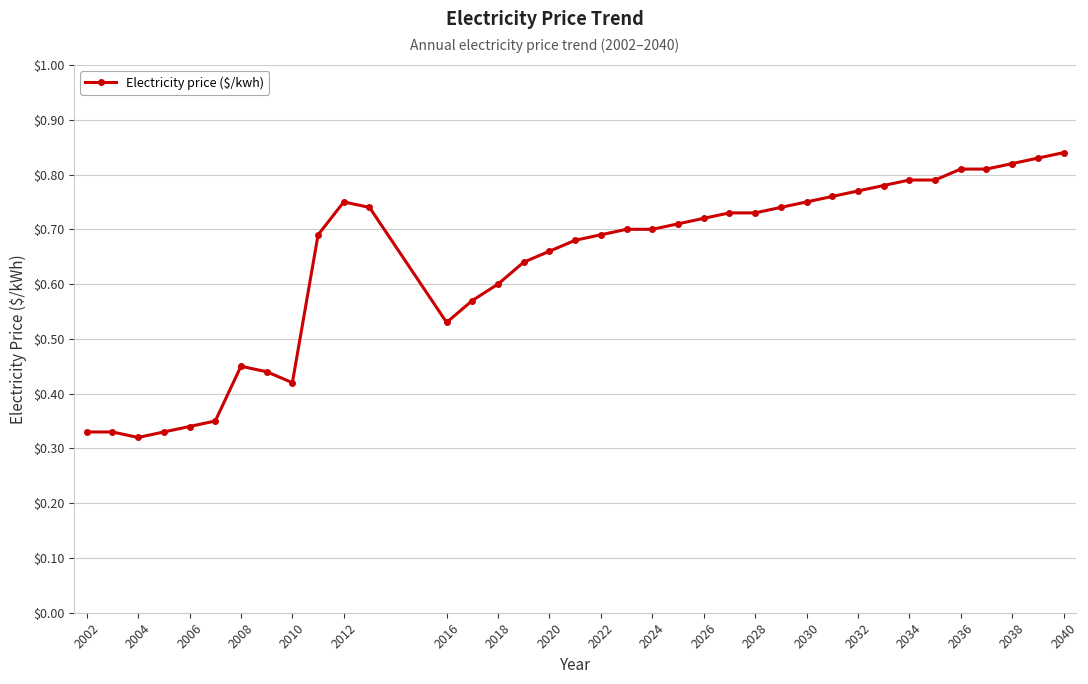

What is the sum of all values?

23.6